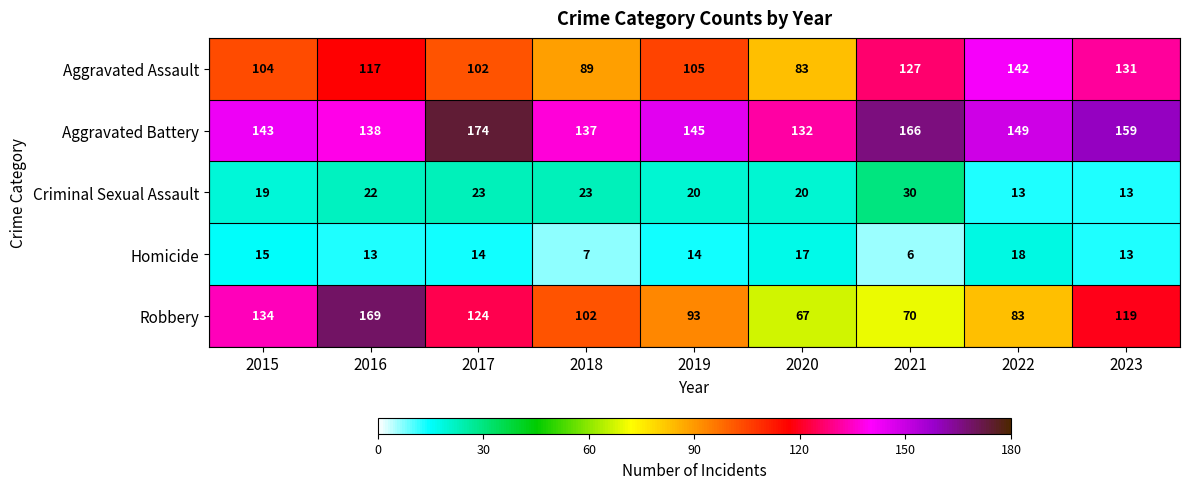

What is the minimum value shown in the chart?

6